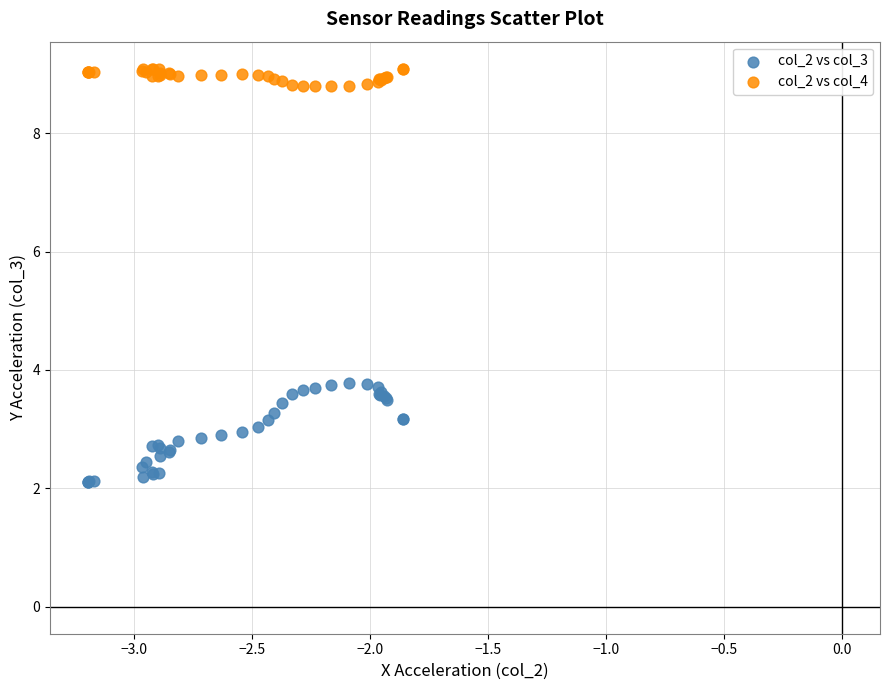

Which series reaches the minimum Y coordinate?

col_2 vs col_3